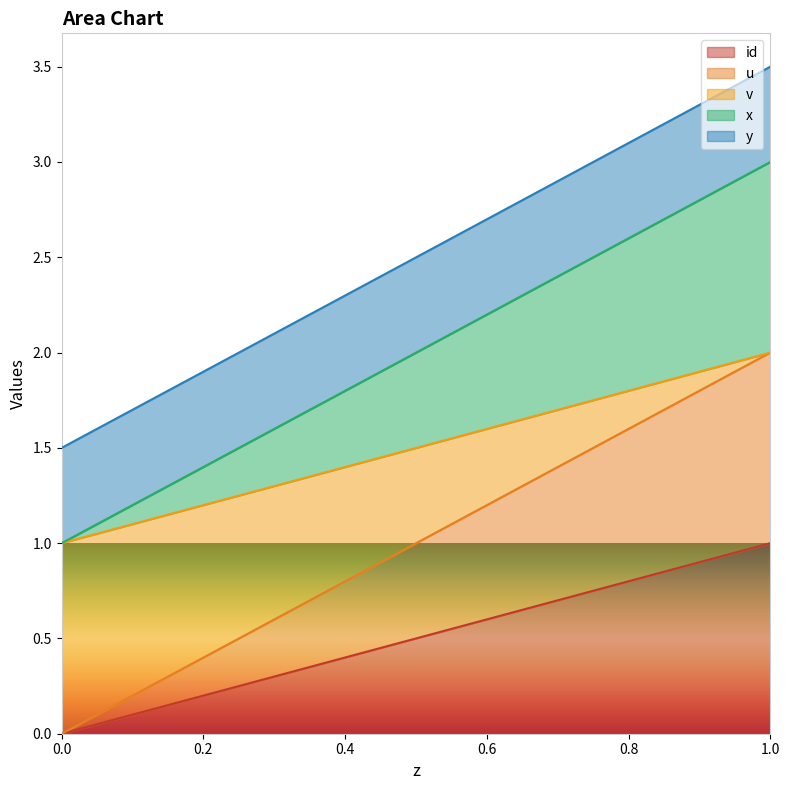

True or false: id and x intersect in this chart.

False